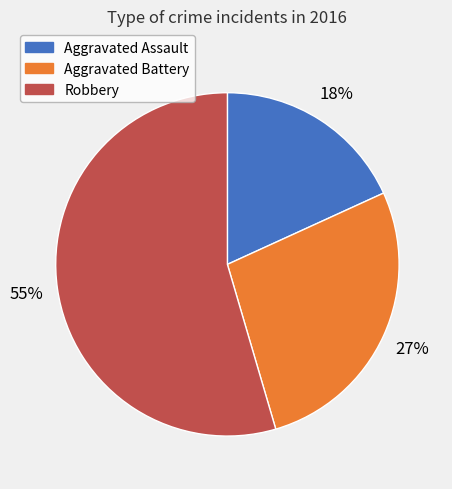

How many segments does this pie chart have?

3